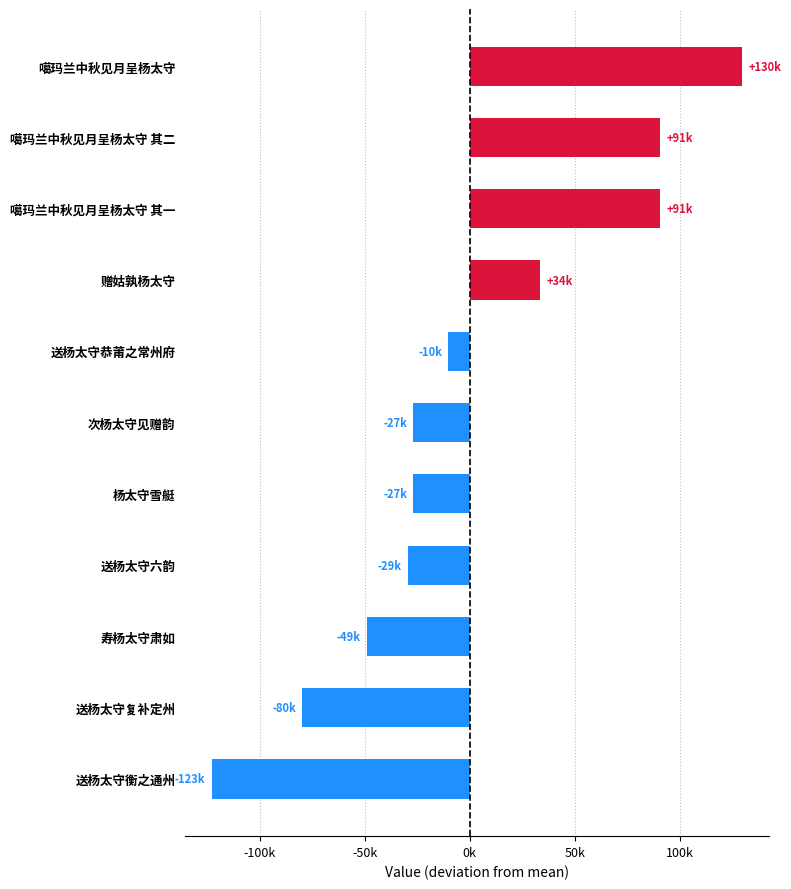

Are the bars horizontal?

Yes